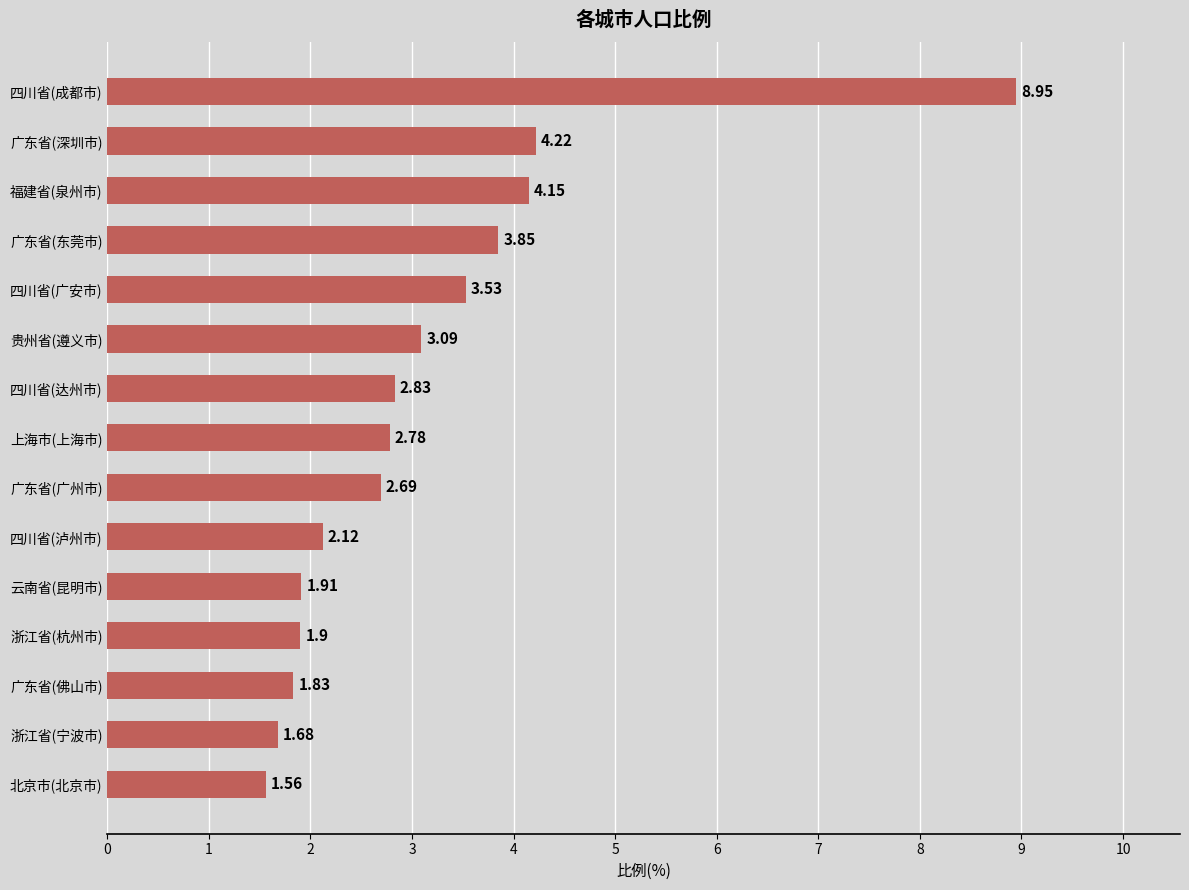

How many bars are there in total?

15